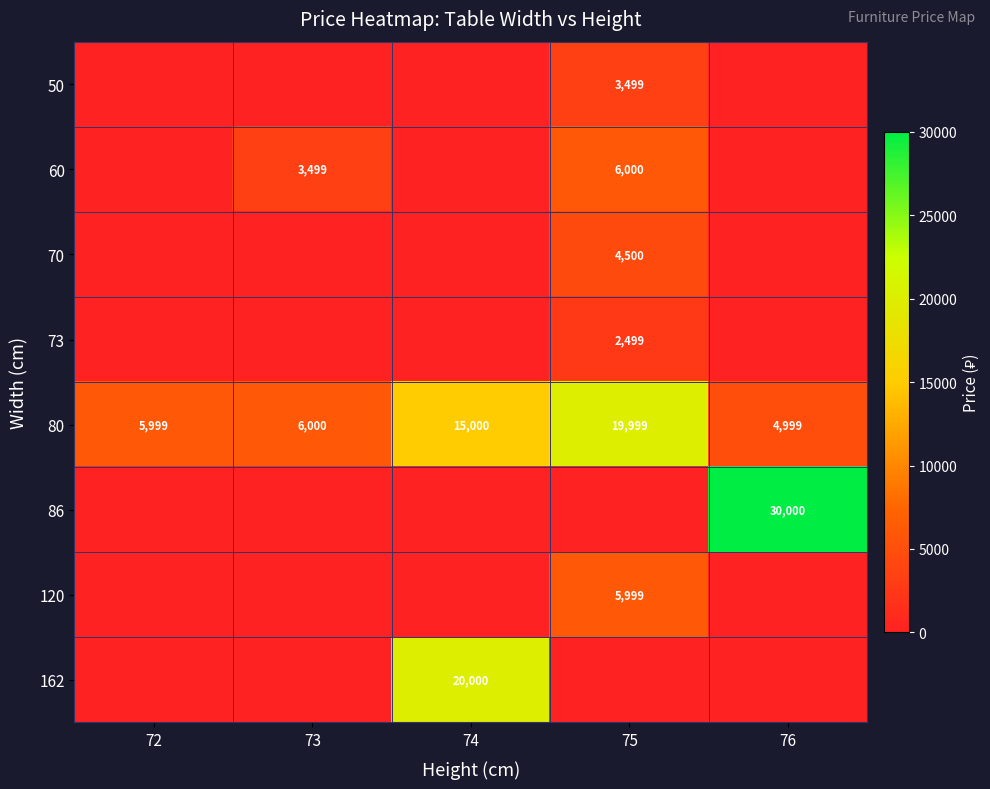

At how many categories does at least one series exceed 20486?

1